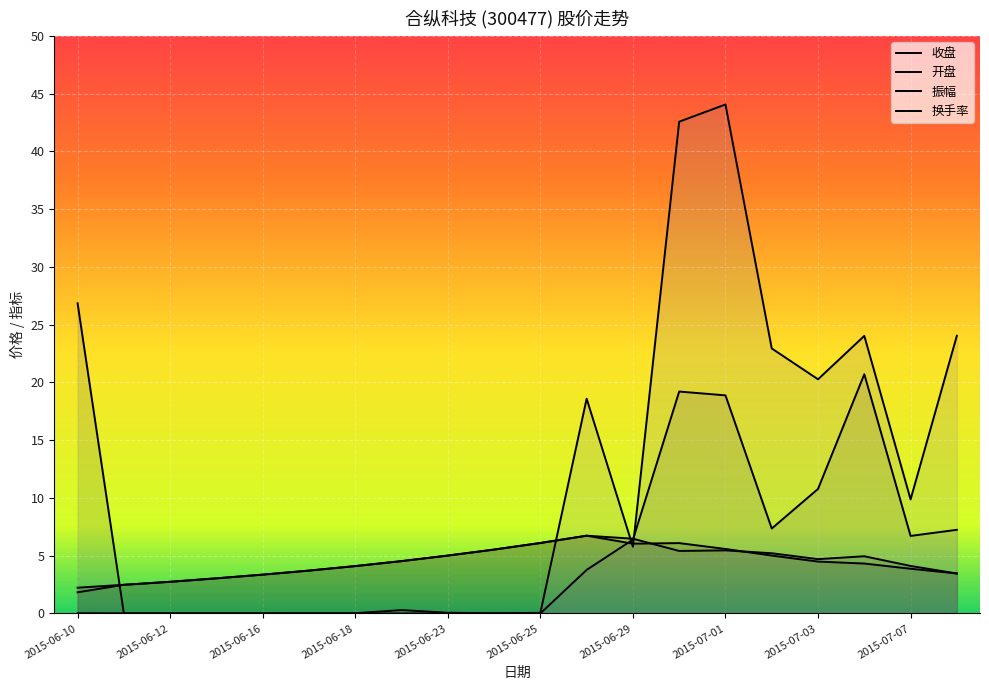

True or false: 收盘 and 换手率 intersect in this chart.

True